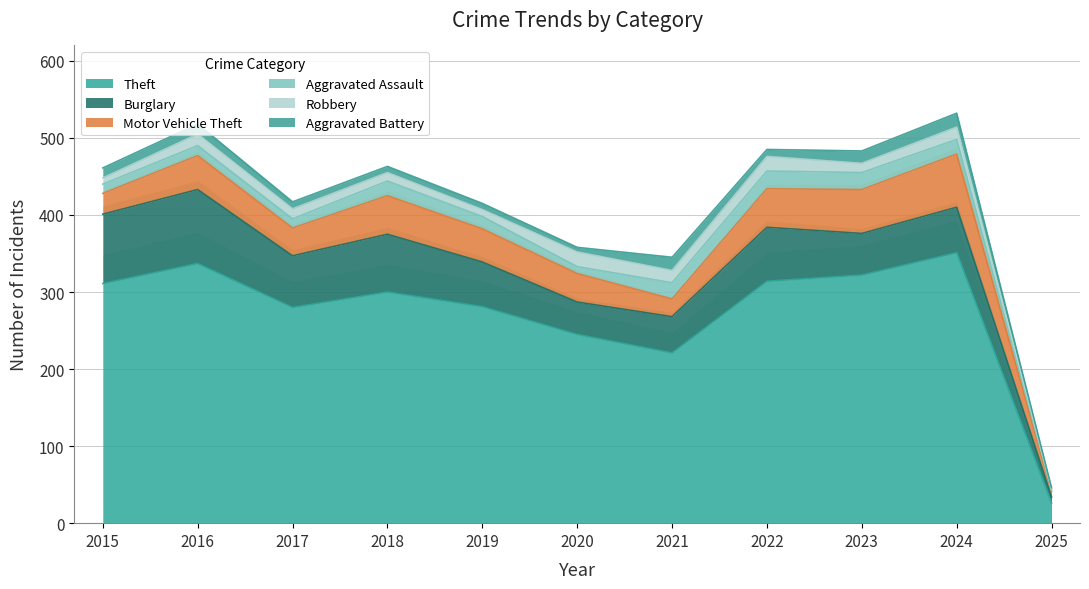

Where is the first local minimum for Theft?

2017